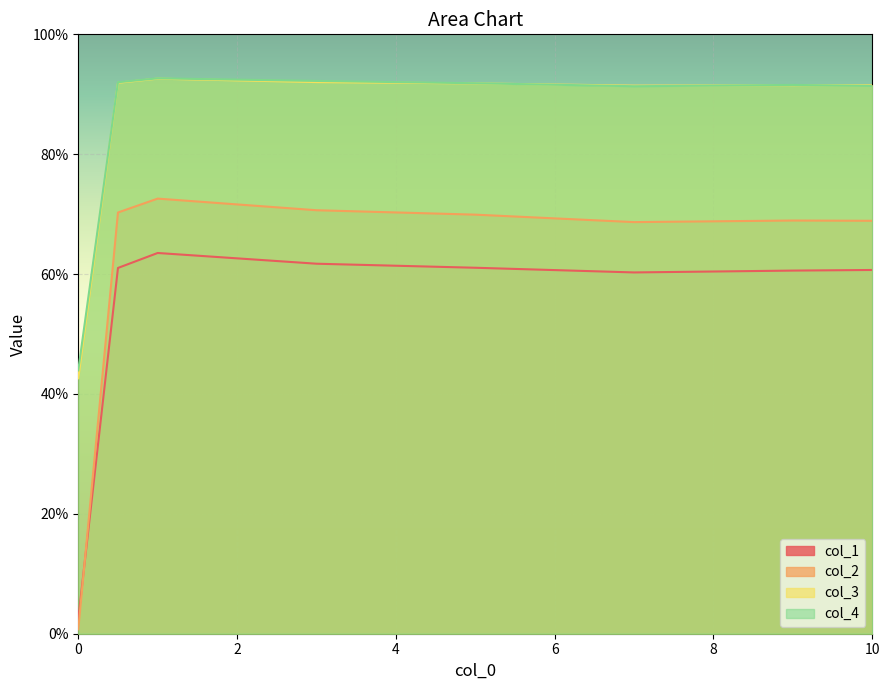

The value of col_1 at 0 is 0.0. True or false?

True